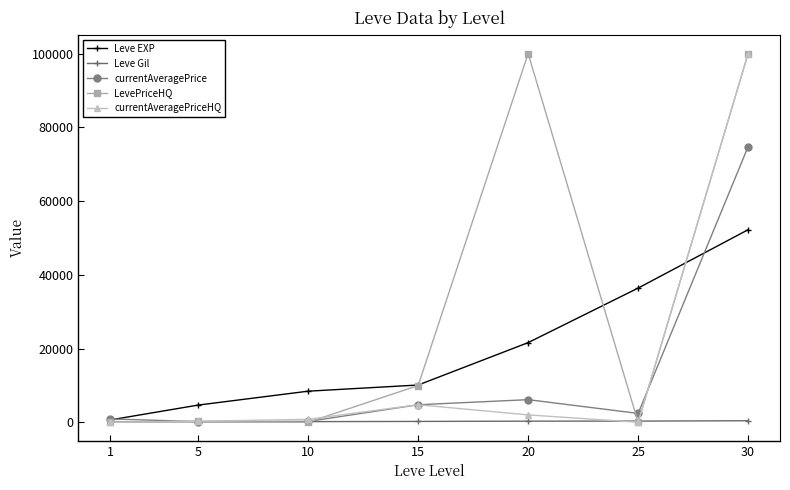

What are all the series names shown in the legend?

Leve EXP, Leve Gil, currentAveragePrice, LevePriceHQ, currentAveragePriceHQ